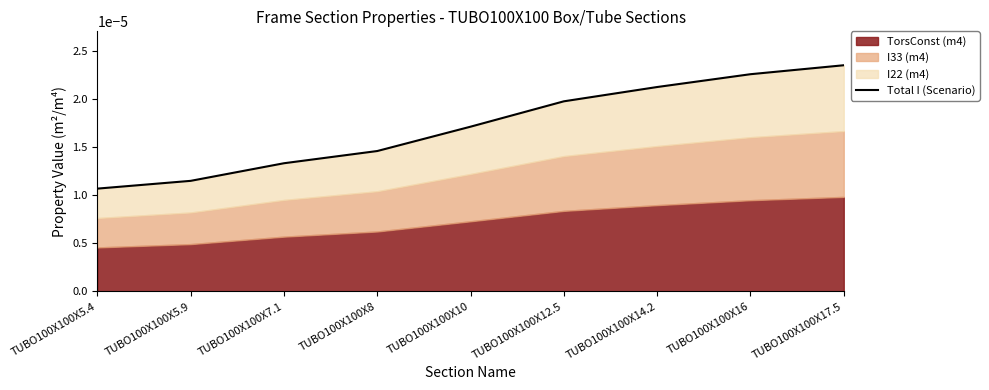

The chart shows a value of 0.0 at TUBO100X100X5.9. True or false?

False